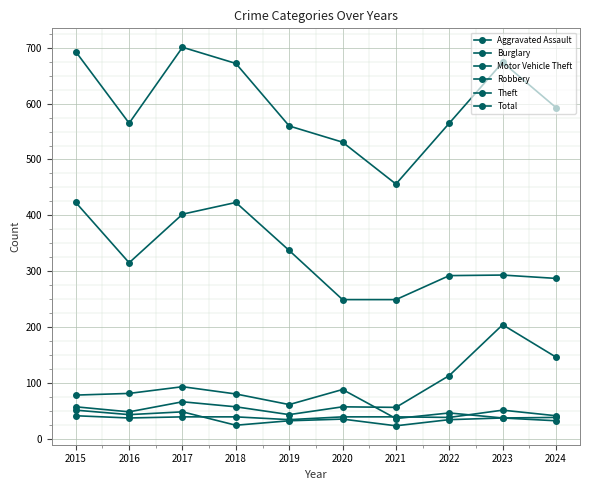

Between 2016 and 2022, which is larger?

2022